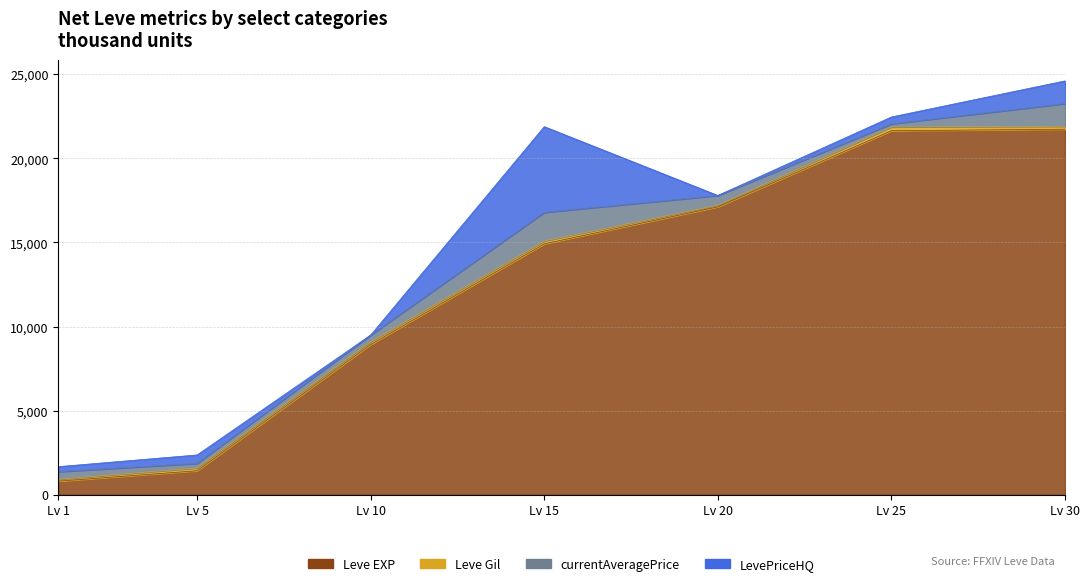

How many interior local peaks does the Leve Gil series have?

2